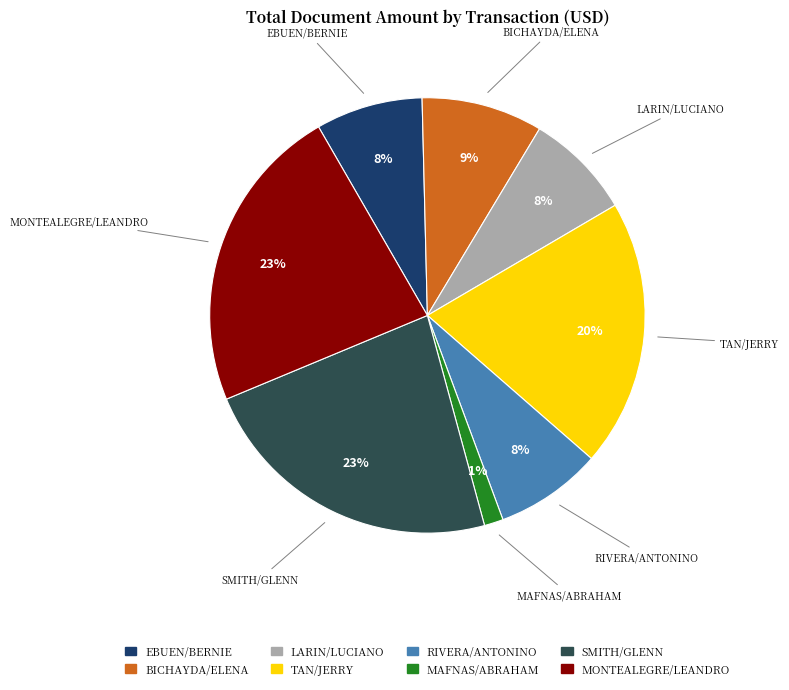

Do TAN/JERRY and SMITH/GLENN together represent more than half of the pie?

No